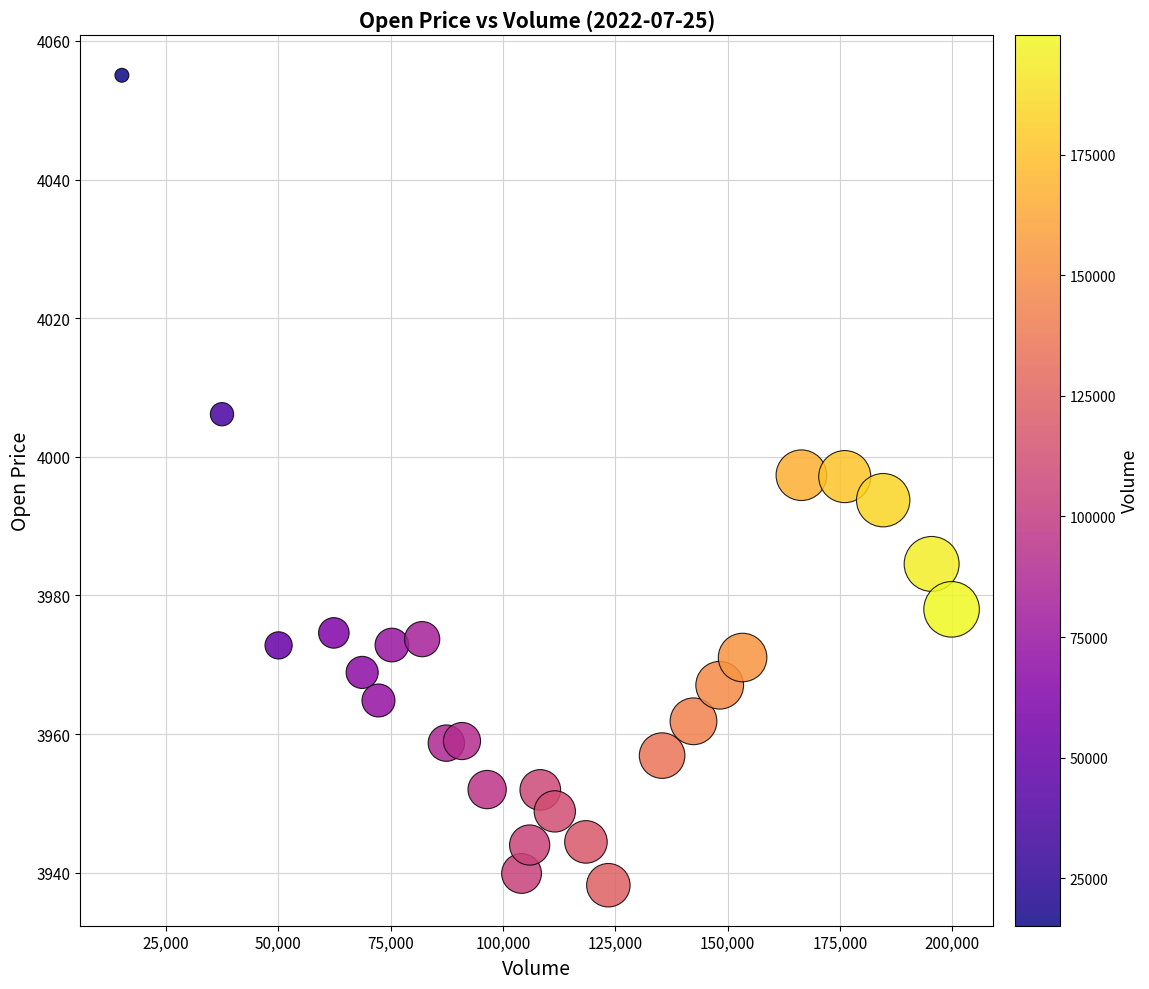

What is the range of X values (max minus min)?

184671.0